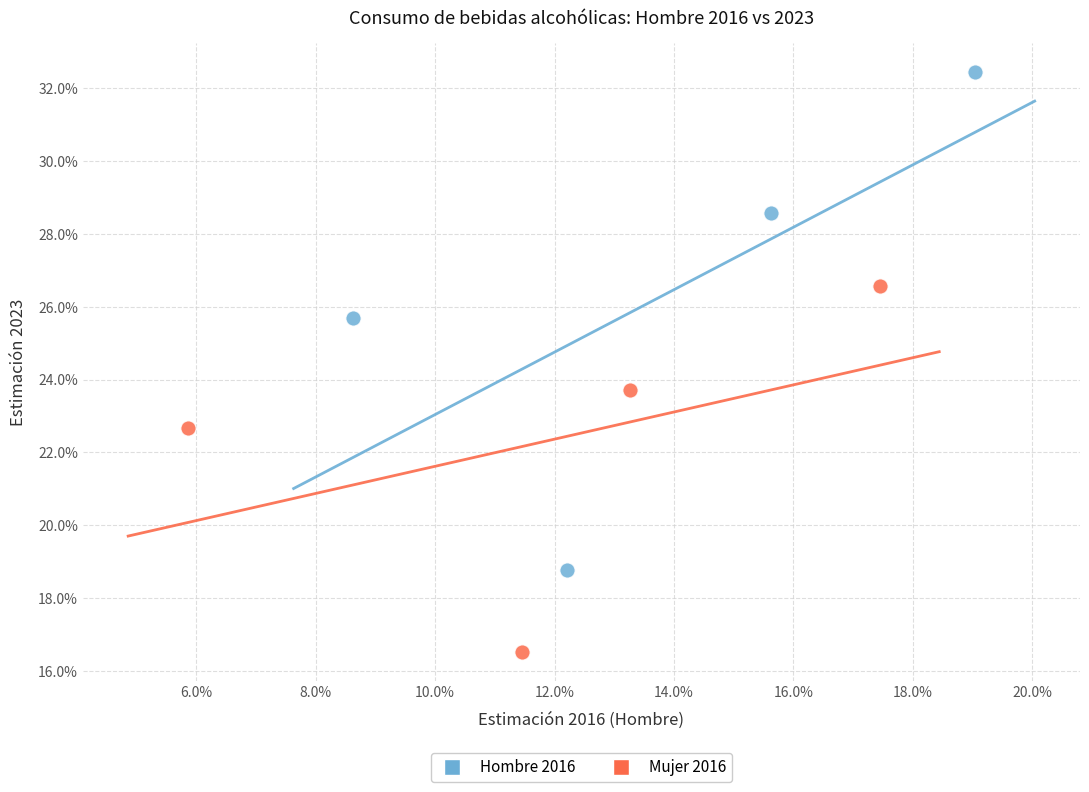

Which series contains the highest Y value?

Hombre 2016